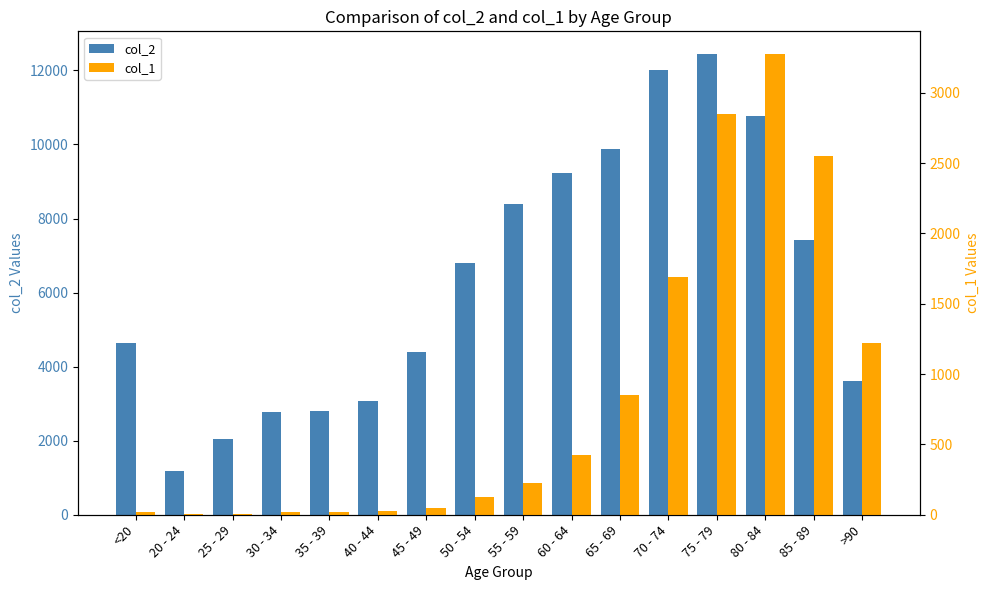

What is the maximum value shown in the chart?

12434